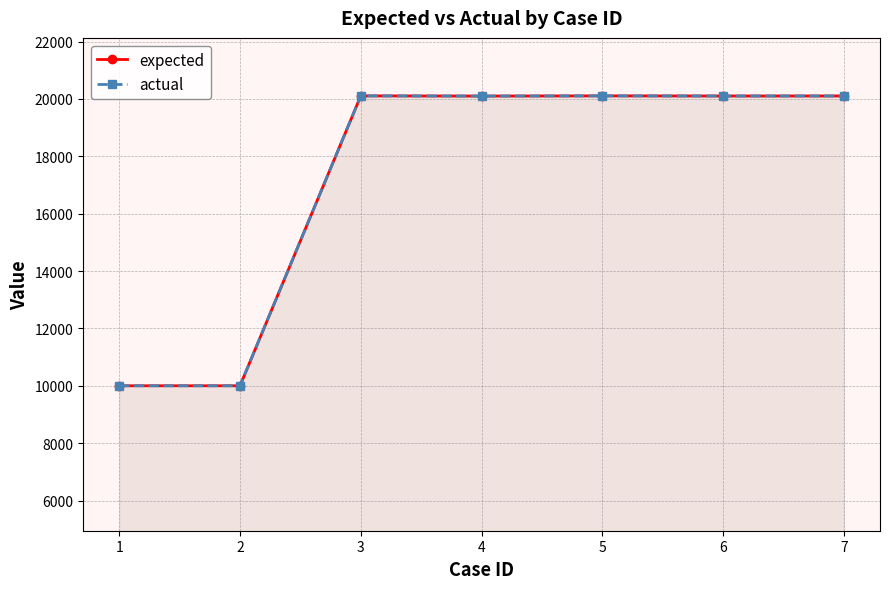

Which series has the largest total across all categories?

expected